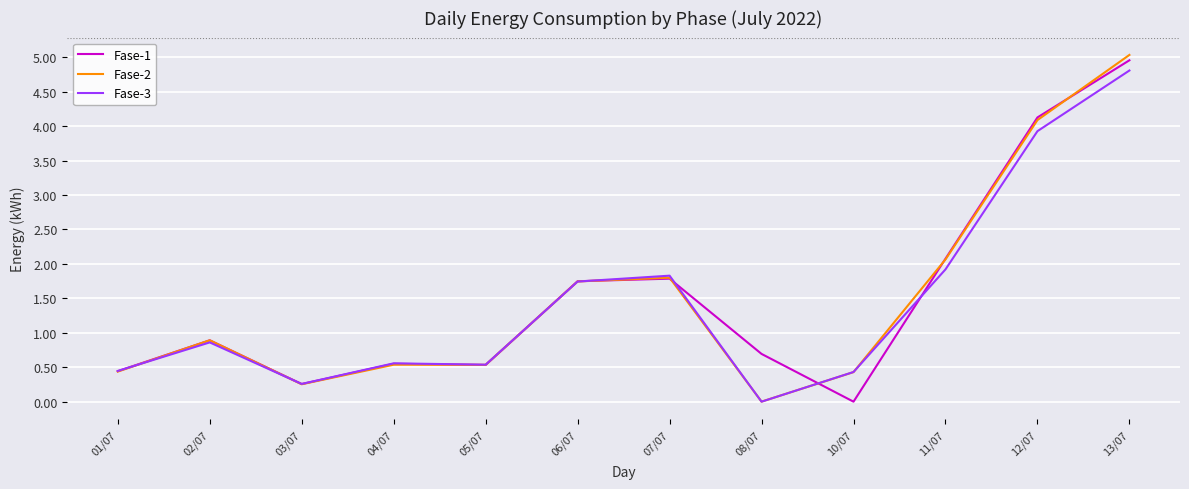

What is the difference between the maximum and second lowest values in the Fase-3 series?

4.5